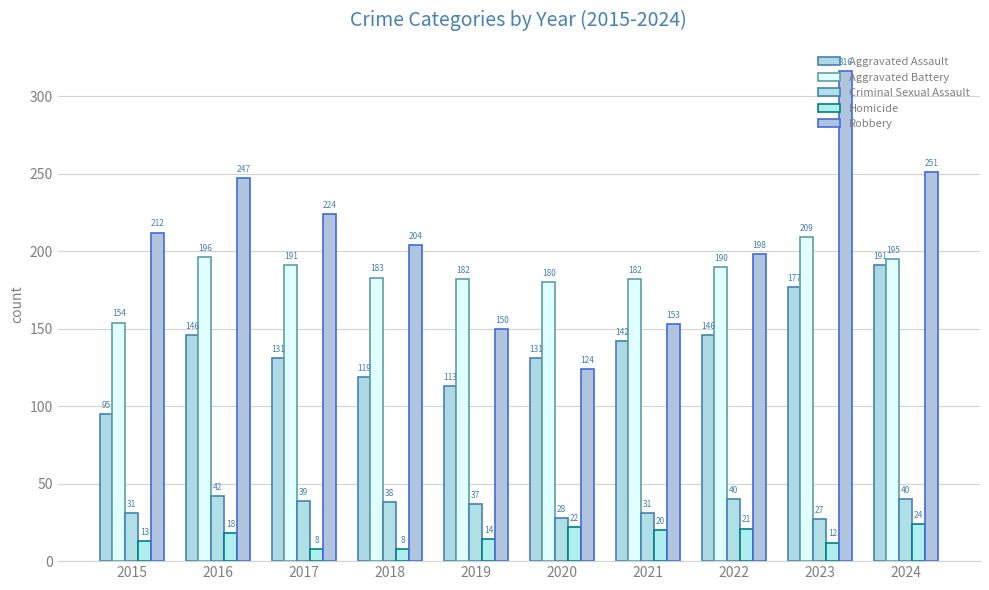

How many data points in Homicide are less than 18?

5